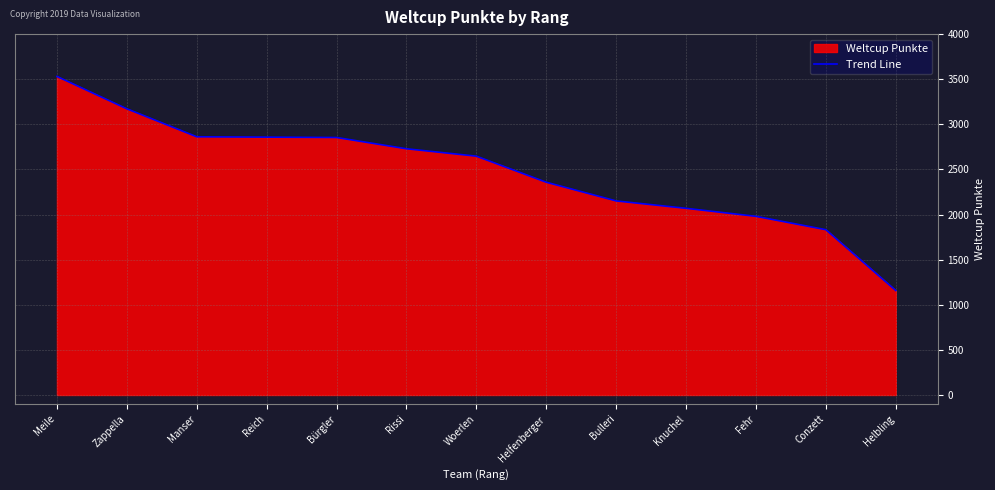

True or false: the data shows 2854 at Bürgler.

True